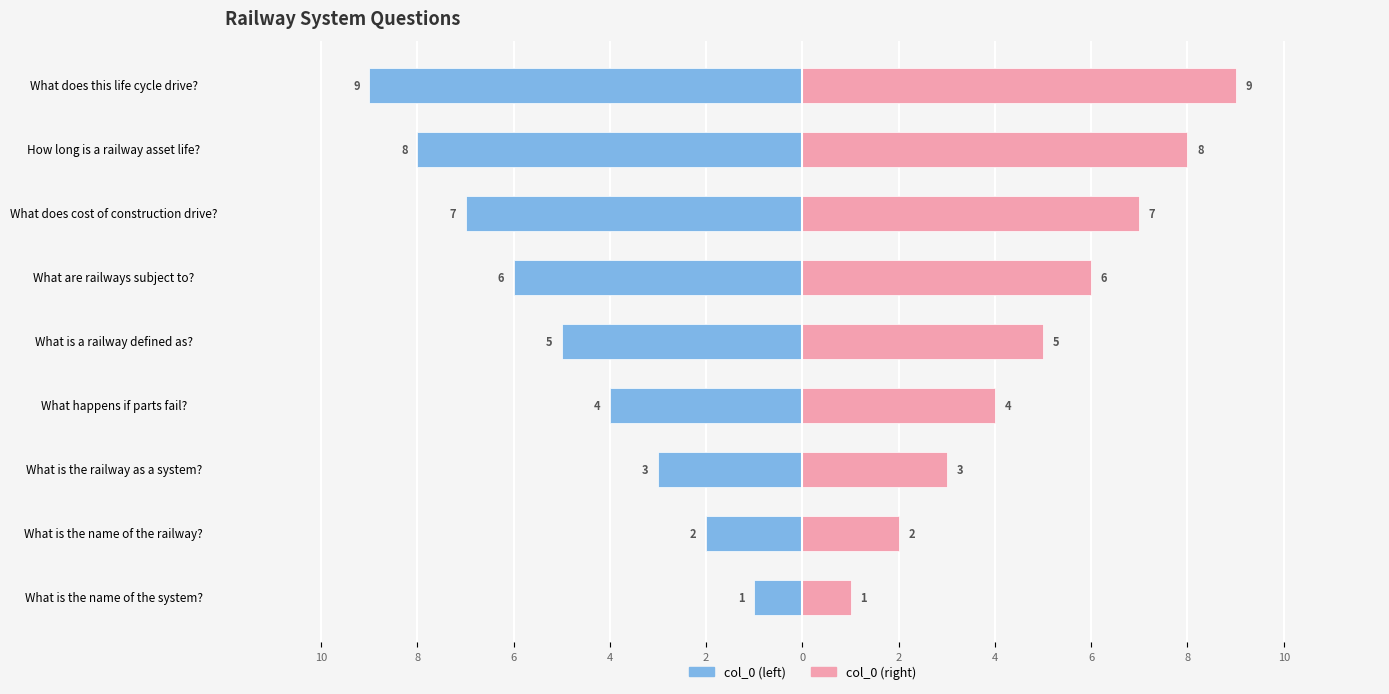

What is the difference between the maximum and second lowest values in the col_0 (left) series?

7